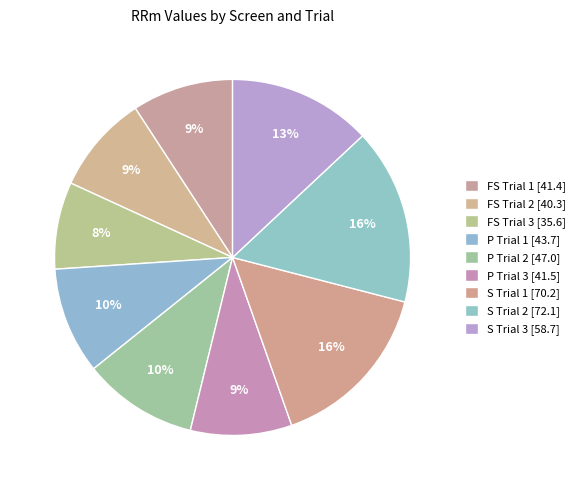

How many segments does this pie chart have?

9